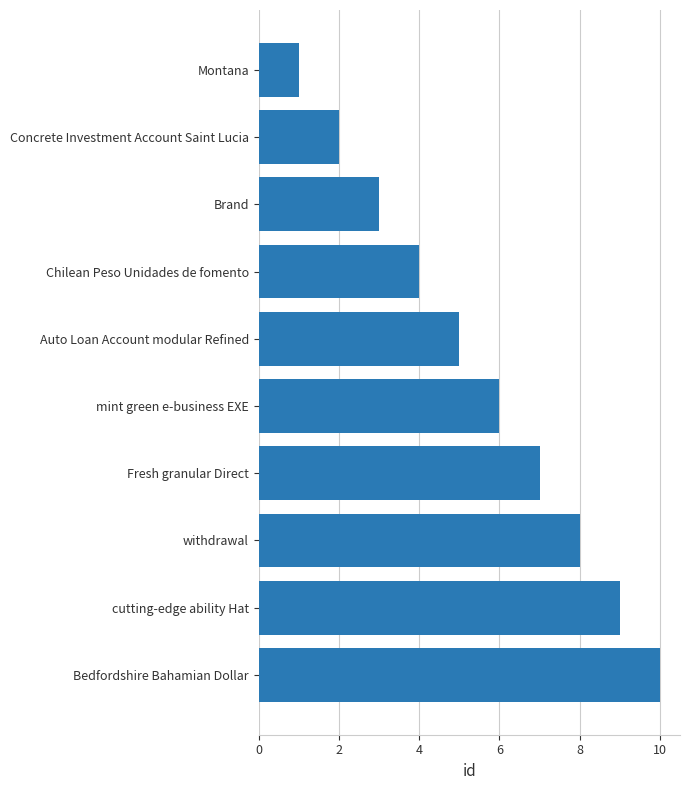

True or false: the data shows 3 at withdrawal.

False